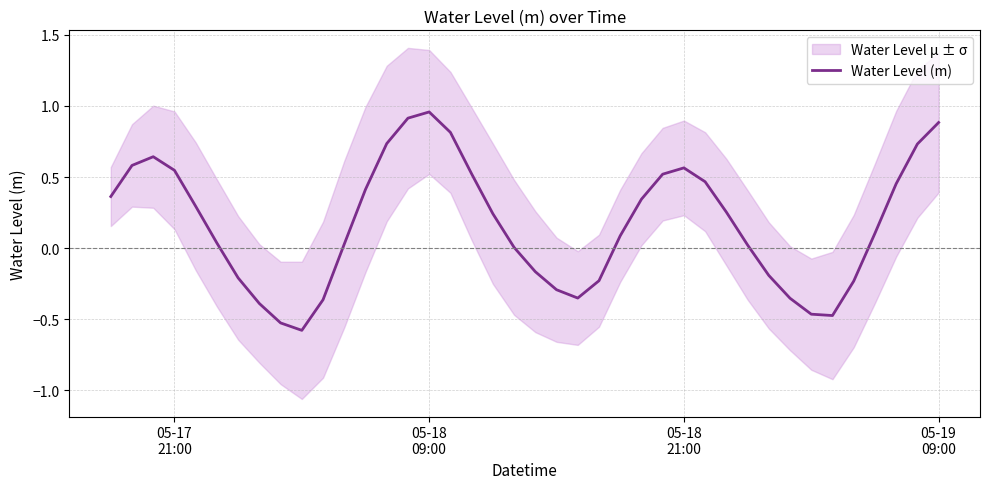

What is the minimum value for Water Level (m)?

-0.6